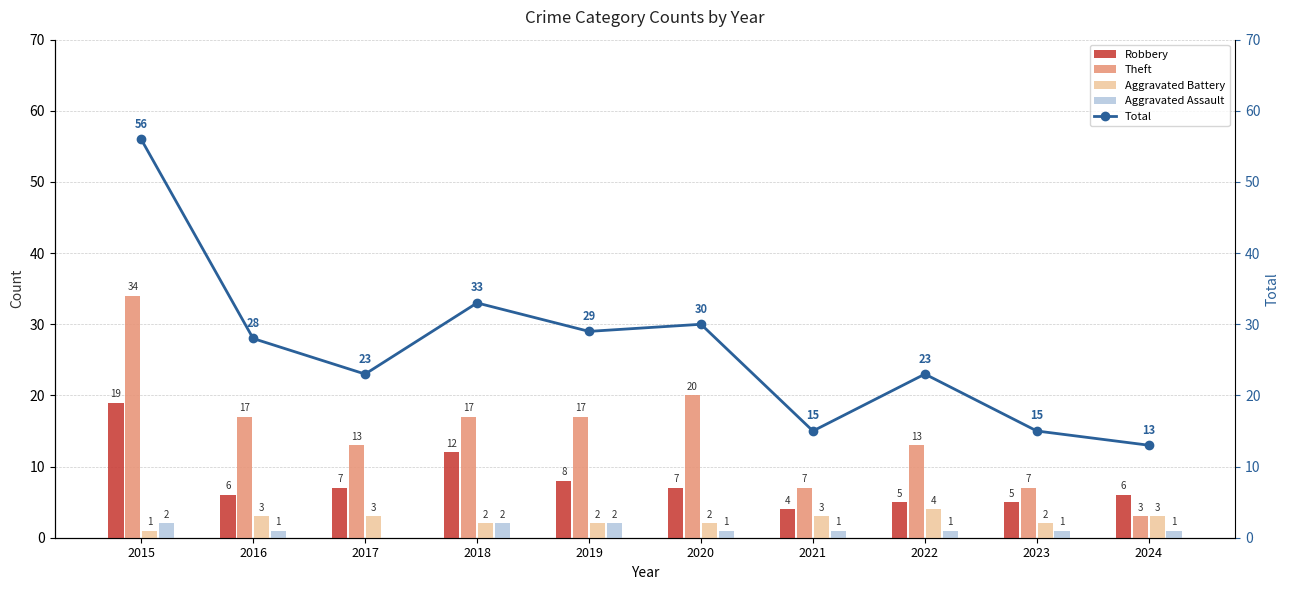

Reading left to right, what are all the values shown in this chart?

Robbery: 2015=19	2016=6	2017=7	2018=12	2019=8	2020=7	2021=4	2022=5	2023=5	2024=6
Theft: 2015=34	2016=17	2017=13	2018=17	2019=17	2020=20	2021=7	2022=13	2023=7	2024=3
Aggravated Battery: 2015=1	2016=3	2017=3	2018=2	2019=2	2020=2	2021=3	2022=4	2023=2	2024=3
Aggravated Assault: 2015=2	2016=1	2017=0	2018=2	2019=2	2020=1	2021=1	2022=1	2023=1	2024=1
Total: 2015=56	2016=28	2017=23	2018=33	2019=29	2020=30	2021=15	2022=23	2023=15	2024=13